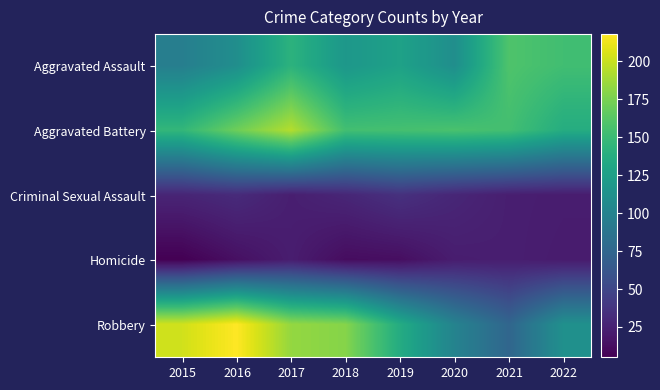

Reading left to right, extract all data points from this chart.

Aggravated Assault: 2015=96	2016=110	2017=142	2018=118	2019=127	2020=110	2021=159	2022=153
Aggravated Battery: 2015=146	2016=171	2017=194	2018=154	2019=155	2020=157	2021=154	2022=137
Criminal Sexual Assault: 2015=27	2016=31	2017=23	2018=28	2019=35	2020=28	2021=23	2022=22
Homicide: 2015=5	2016=14	2017=22	2018=12	2019=13	2020=22	2021=23	2022=21
Robbery: 2015=203	2016=218	2017=184	2018=179	2019=136	2020=100	2021=75	2022=112